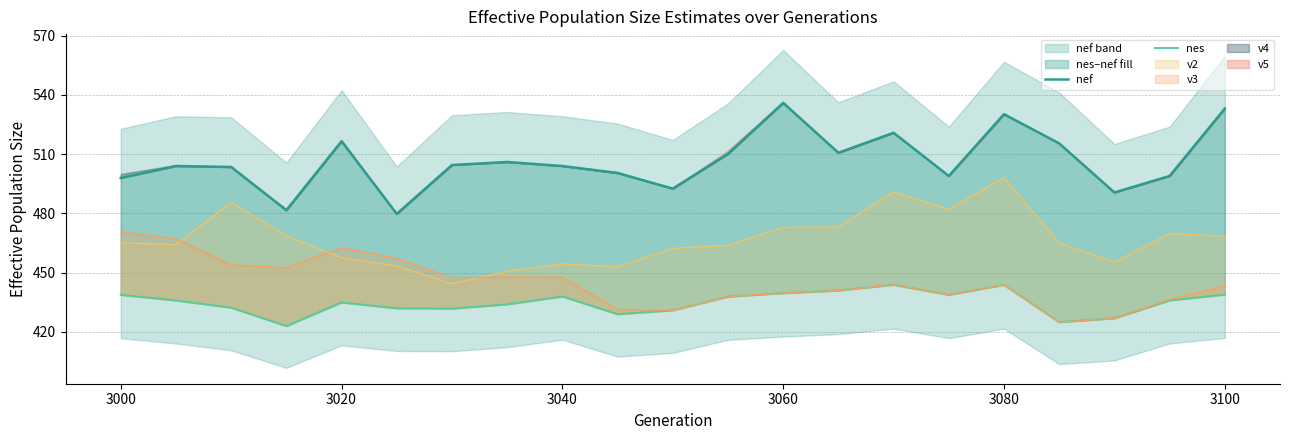

True or false: nef and nes cross at least once.

False